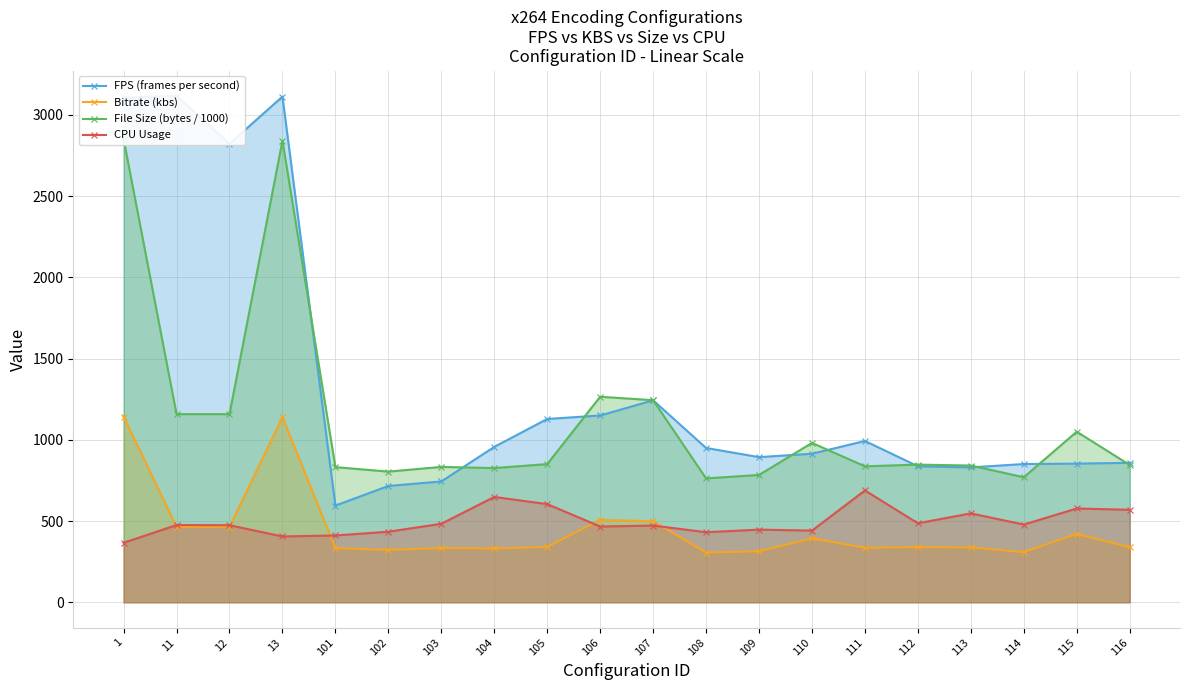

True or false: File Size (bytes / 1000) has more than 2 interior local peaks.

True